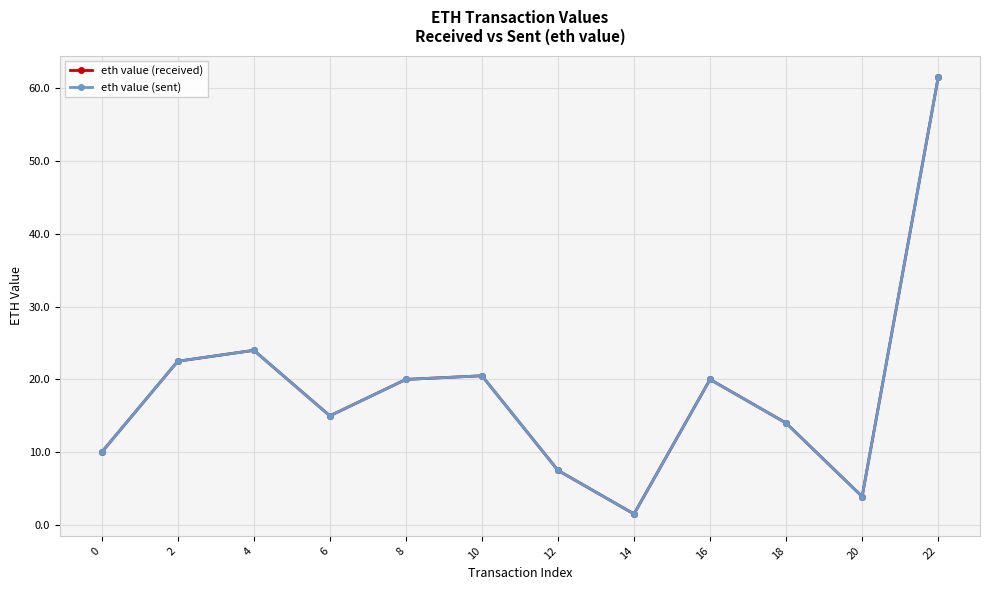

What is the value of the eth value (received) point at the 2nd from the left?

22.5